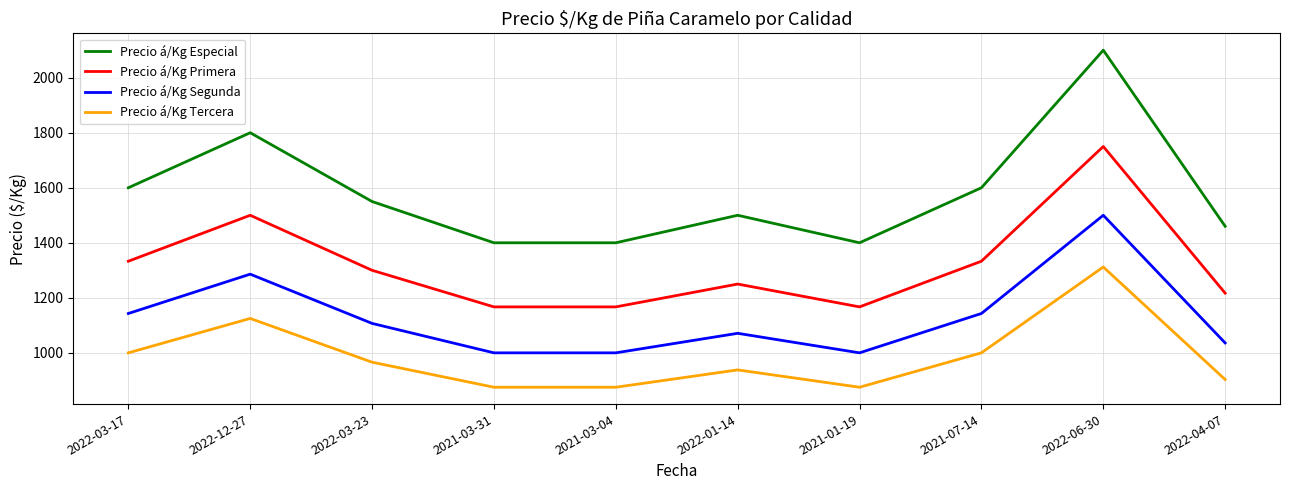

Reading right to left, extract all data points from this chart.

Precio á/Kg Especial: 2022-04-07=1460	2022-06-30=2100	2021-07-14=1600	2021-01-19=1400	2022-01-14=1500	2021-03-04=1400	2021-03-31=1400	2022-03-23=1550	2022-12-27=1800	2022-03-17=1600
Precio á/Kg Primera: 2022-04-07=1217	2022-06-30=1750	2021-07-14=1333	2021-01-19=1167	2022-01-14=1250	2021-03-04=1167	2021-03-31=1167	2022-03-23=1300	2022-12-27=1500	2022-03-17=1333
Precio á/Kg Segunda: 2022-04-07=1036	2022-06-30=1500	2021-07-14=1143	2021-01-19=1000	2022-01-14=1071	2021-03-04=1000	2021-03-31=1000	2022-03-23=1107	2022-12-27=1286	2022-03-17=1143
Precio á/Kg Tercera: 2022-04-07=903	2022-06-30=1312	2021-07-14=1000	2021-01-19=875	2022-01-14=938	2021-03-04=875	2021-03-31=875	2022-03-23=966	2022-12-27=1125	2022-03-17=1000